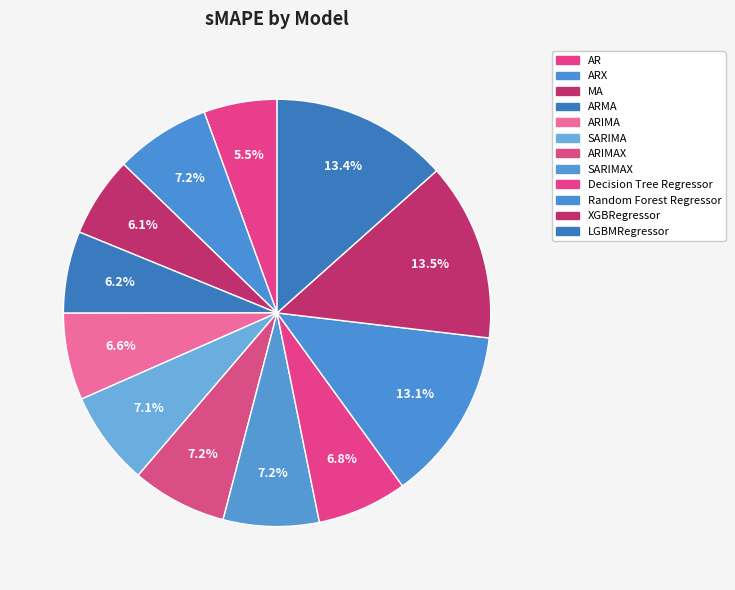

Is MA the majority of the pie?

No